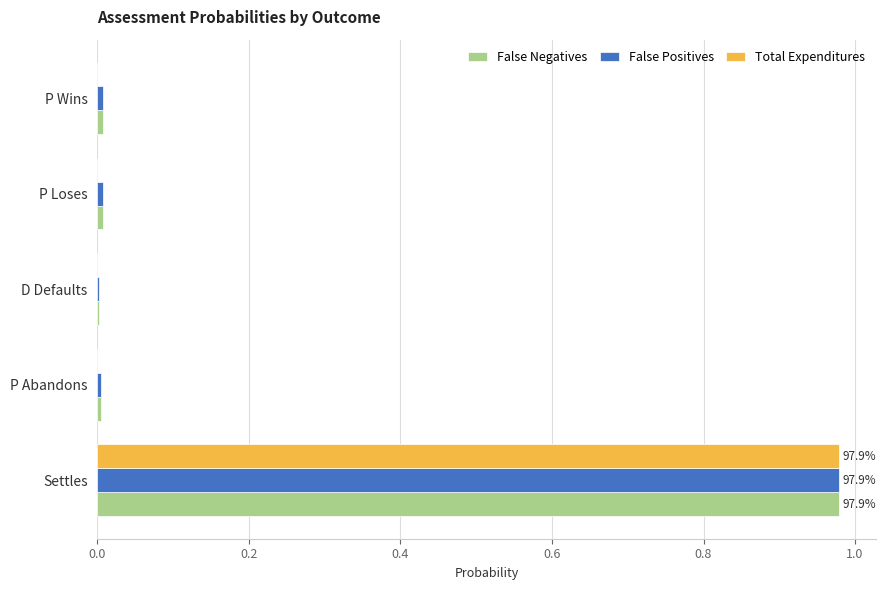

Is it true that Total Expenditures equals 0.0 at P Wins?

True